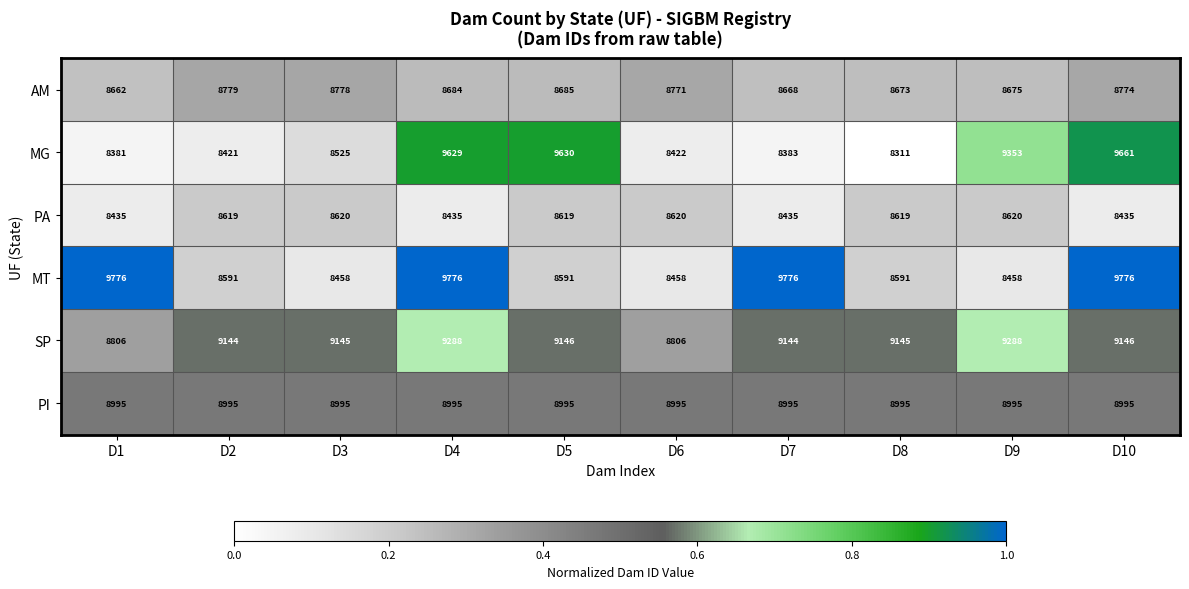

What is the approximate value of PA at D8, to the nearest 5?

8620